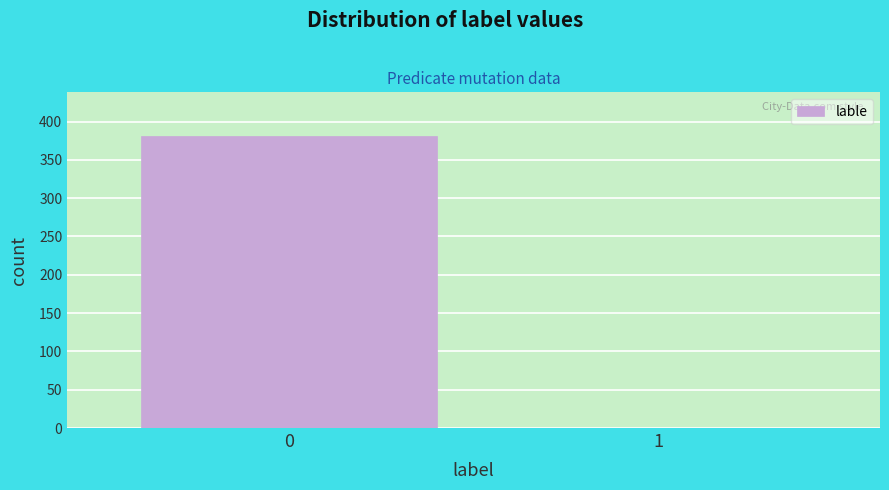

Reading left to right, list all the values displayed in this chart.

0=381	1=0